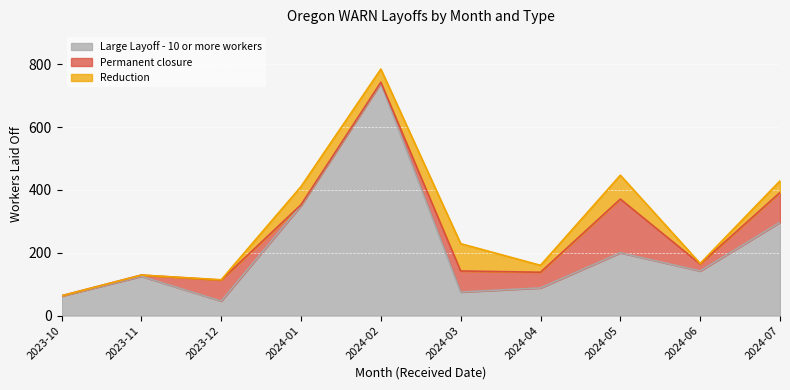

How many lines are shown in the chart?

3